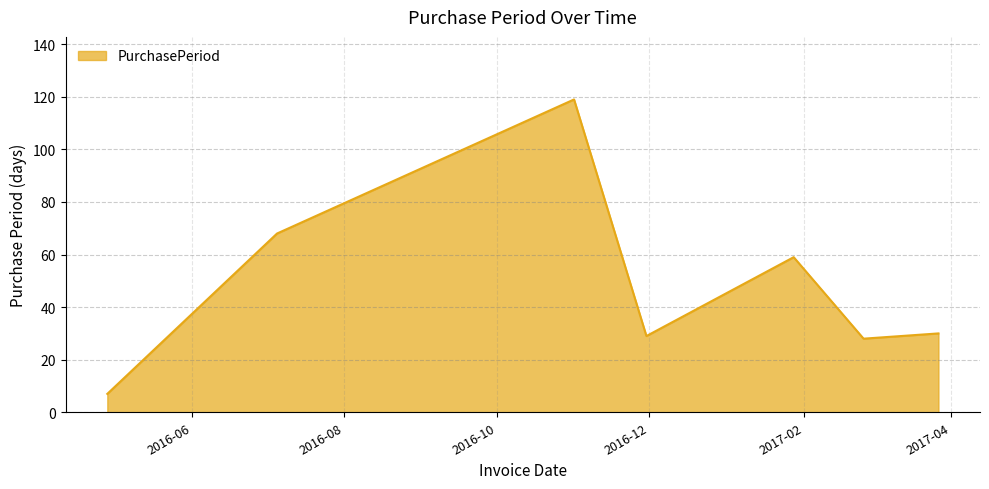

What is the difference between the second highest and second lowest values?

40